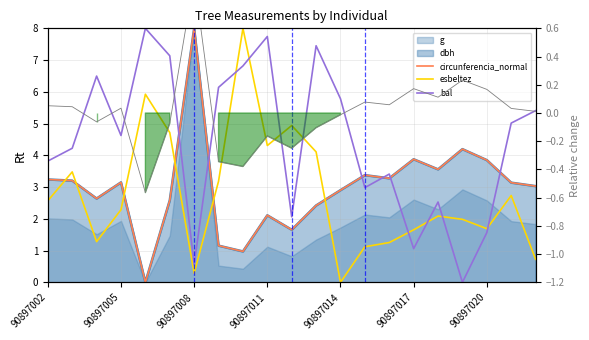

The esbeltez series shows 0.6 at 90897002. True or false?

False